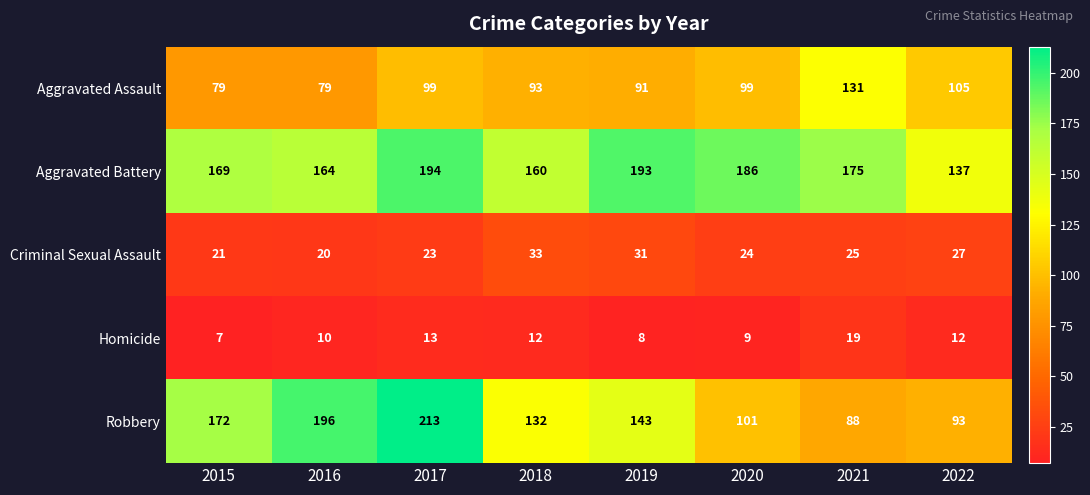

Which label corresponds to the smallest value in the chart?

2015